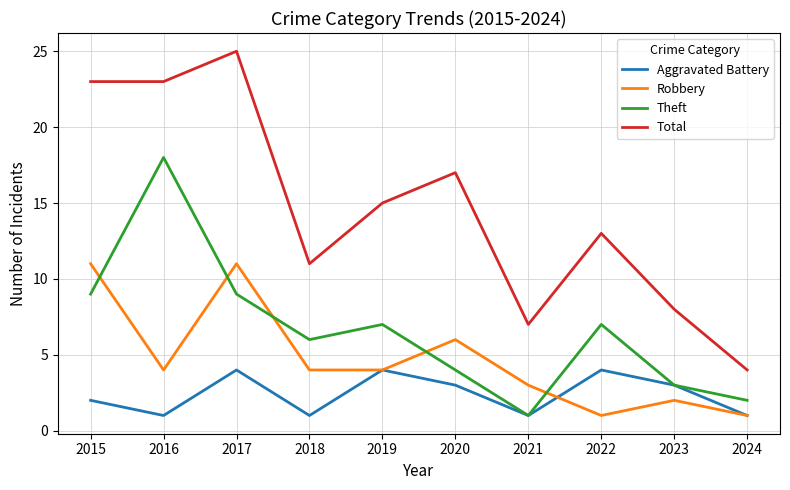

At which category is the sum across all series the highest?

2017